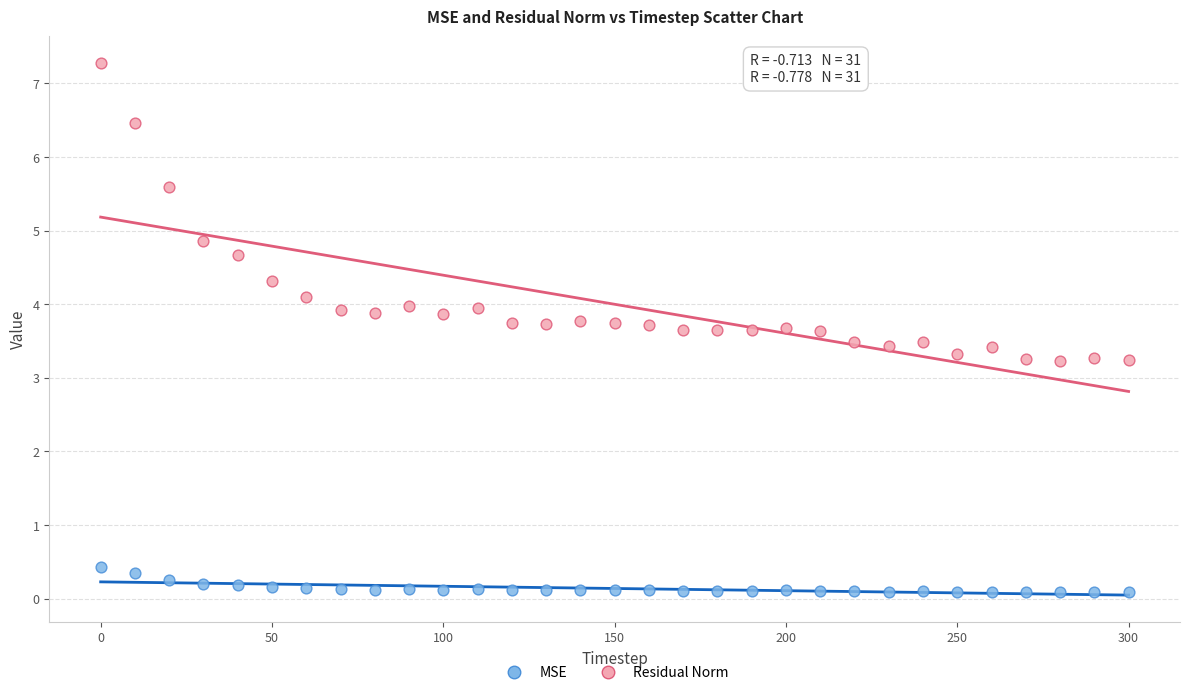

Across all data points, what is the range of Y values (max minus min)?

7.2